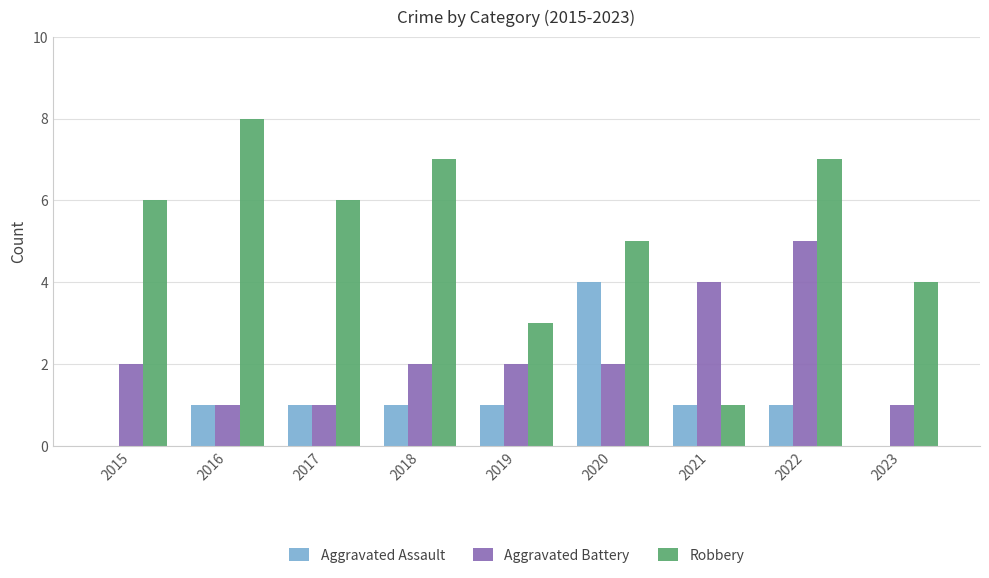

Is it true that Robbery equals 3 at 2019?

True